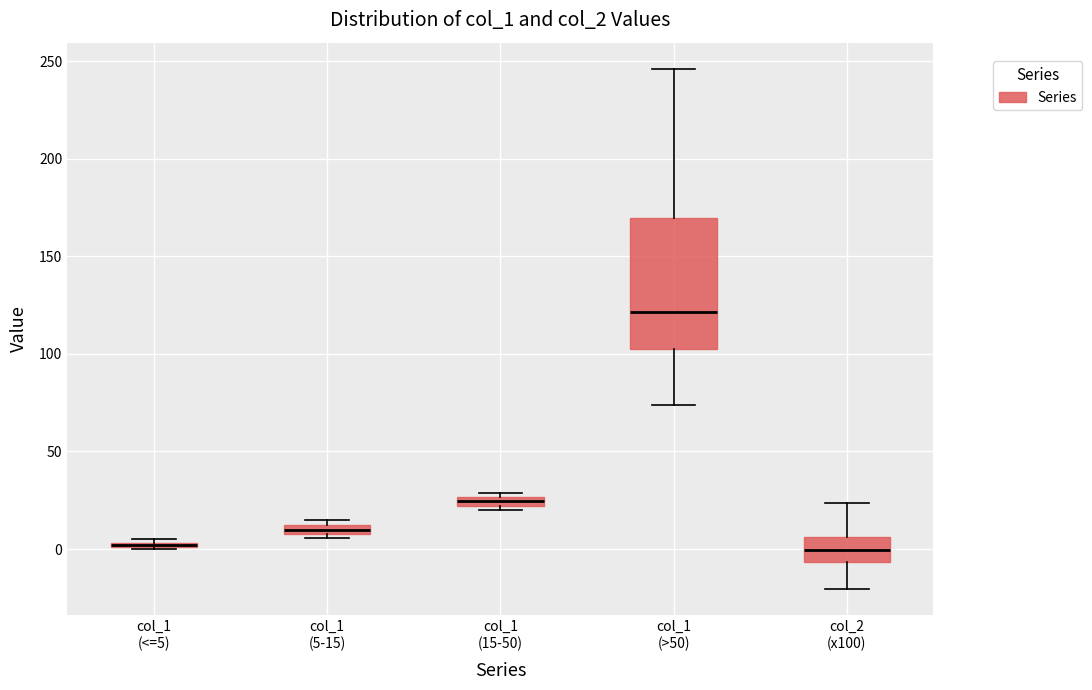

Which box is the tallest, from its lower edge to its upper edge?

col_1 (>50)